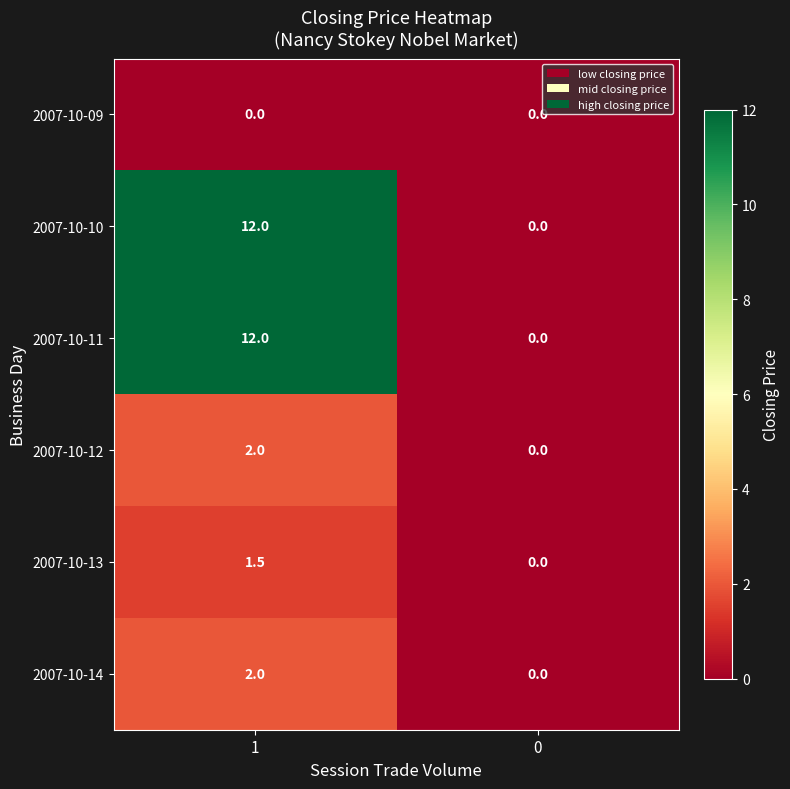

Reading left to right, what are all the values shown in this chart?

2007-10-09: 0.0	0.0
2007-10-10: 12.0	0.0
2007-10-11: 12.0	0.0
2007-10-12: 2.0	0.0
2007-10-13: 1.5	0.0
2007-10-14: 2.0	0.0